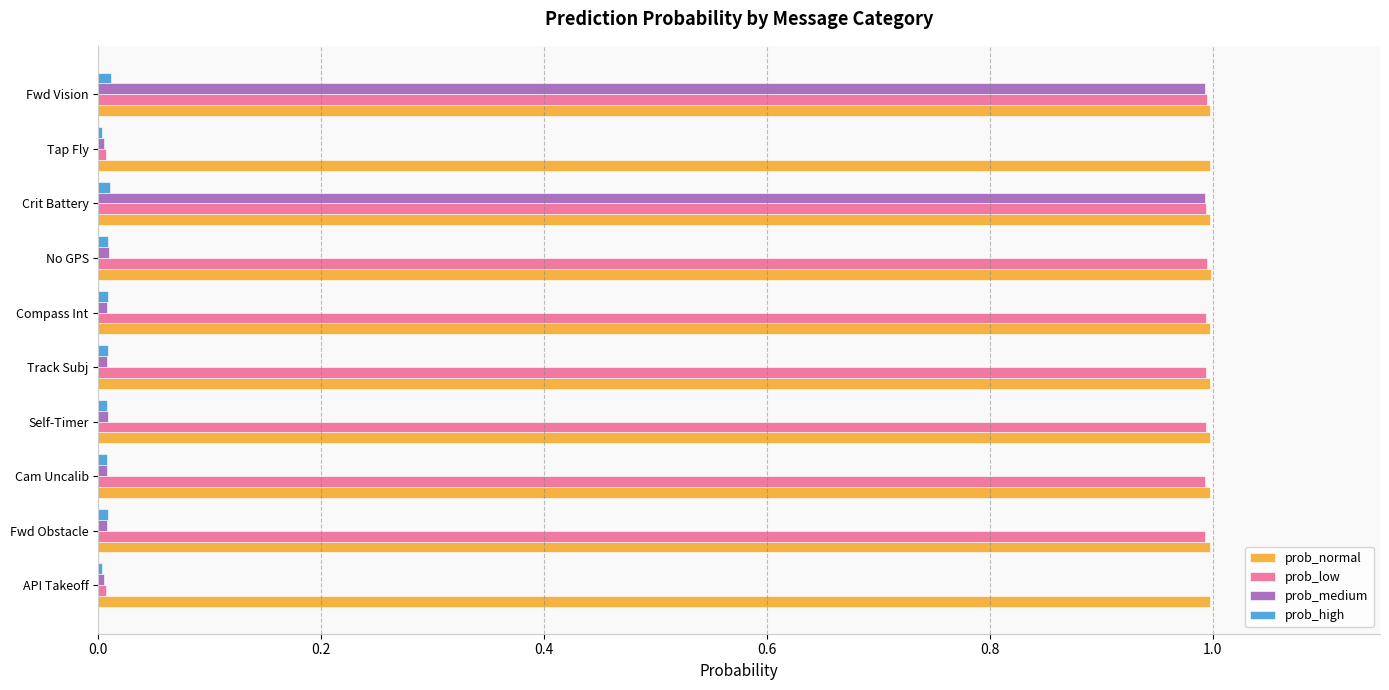

Which series has the largest total across all categories?

prob_normal